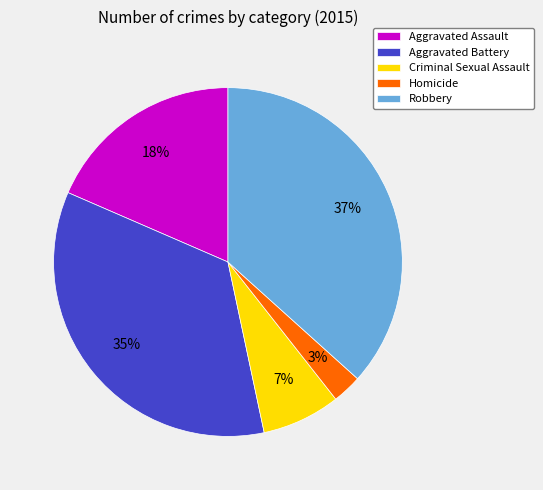

To the nearest percent, what is the average slice percentage?

20%